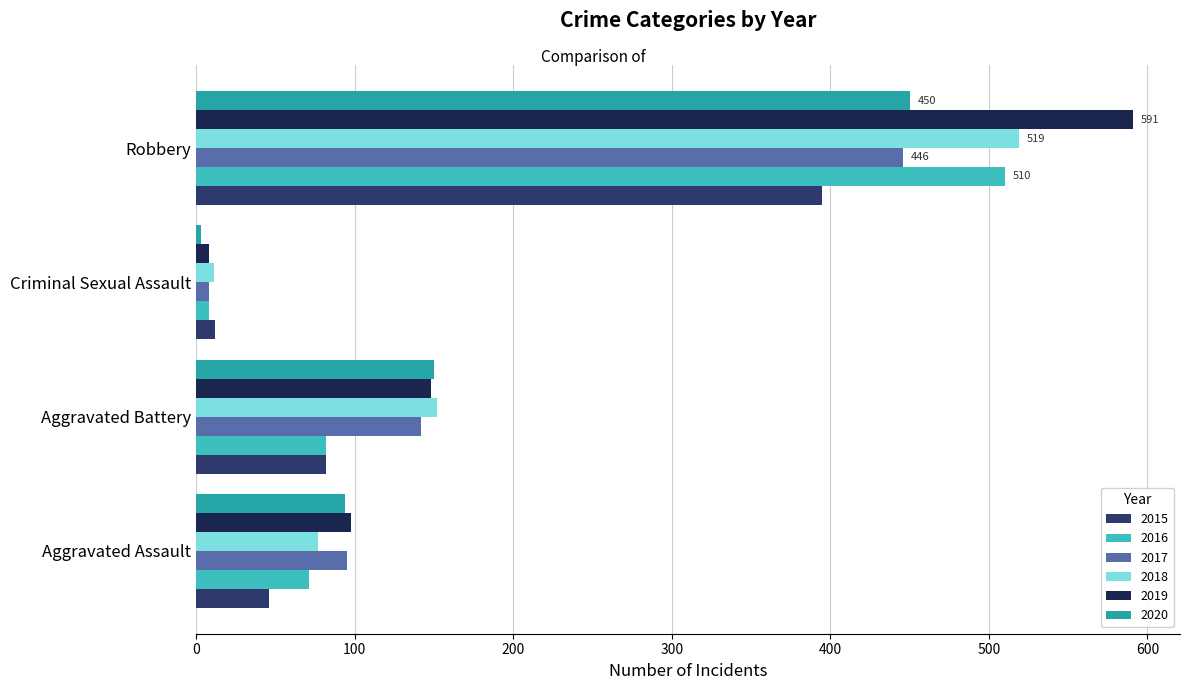

At which category is the sum across all series the highest?

Robbery